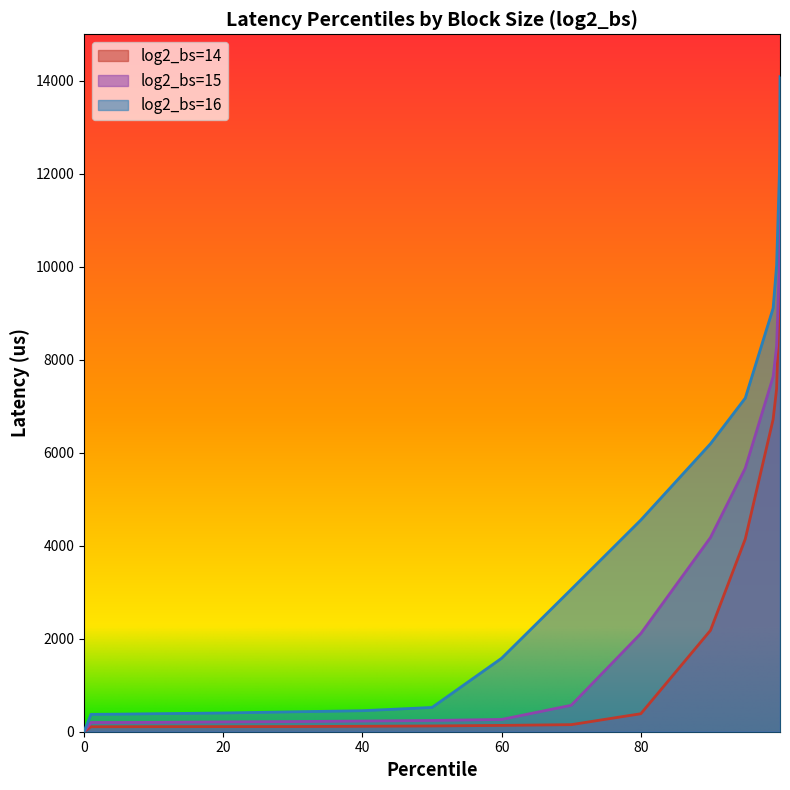

Where does the 15 series first go above 569?

80.0